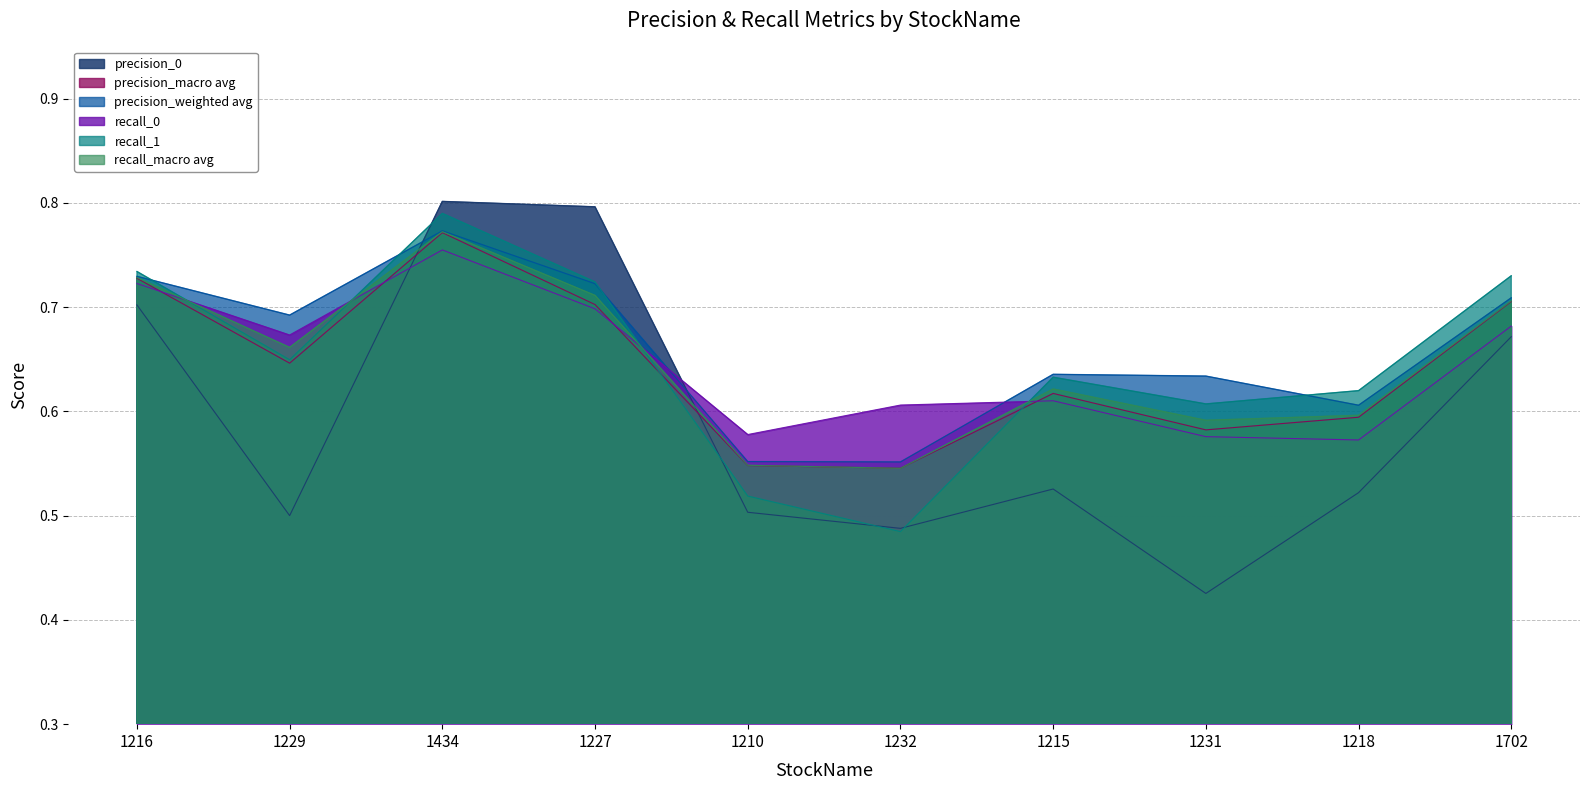

What is the average value of the precision_macro avg series?

0.6